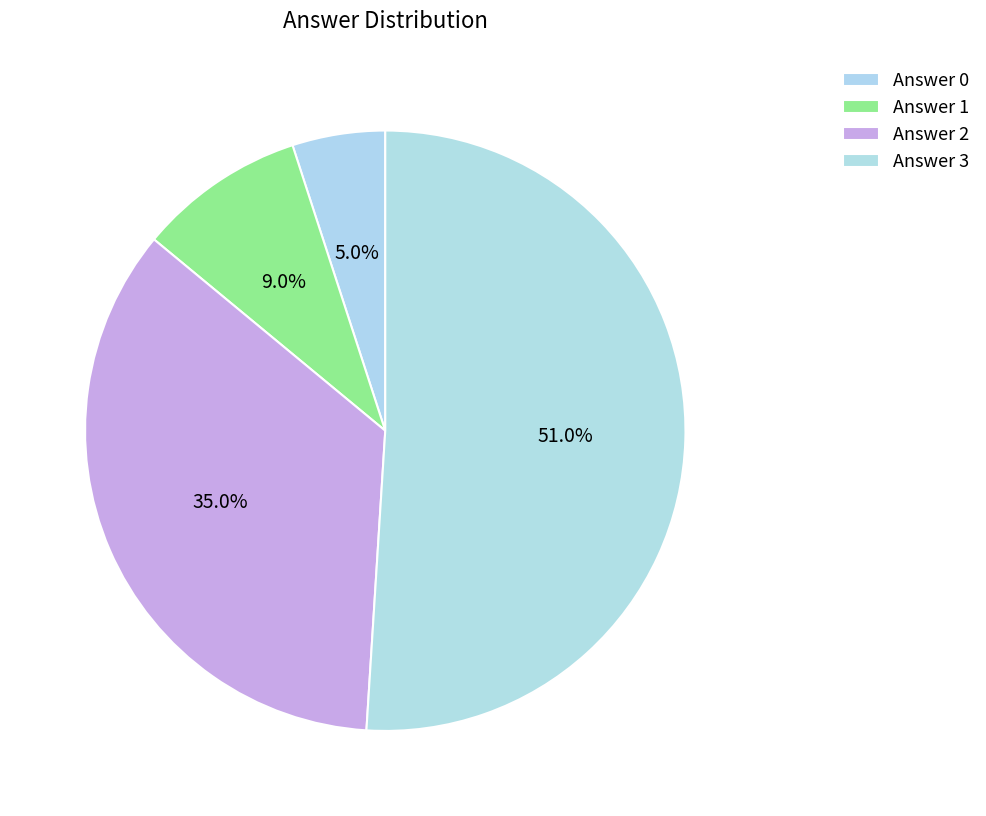

What is the largest slice in the pie chart?

3